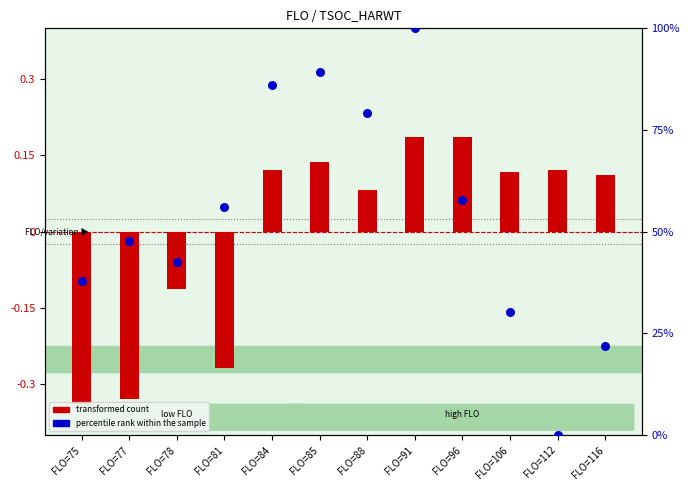

Is the value of transformed count at FLO=78 greater than the value of percentile rank within the sample at FLO=78?

No